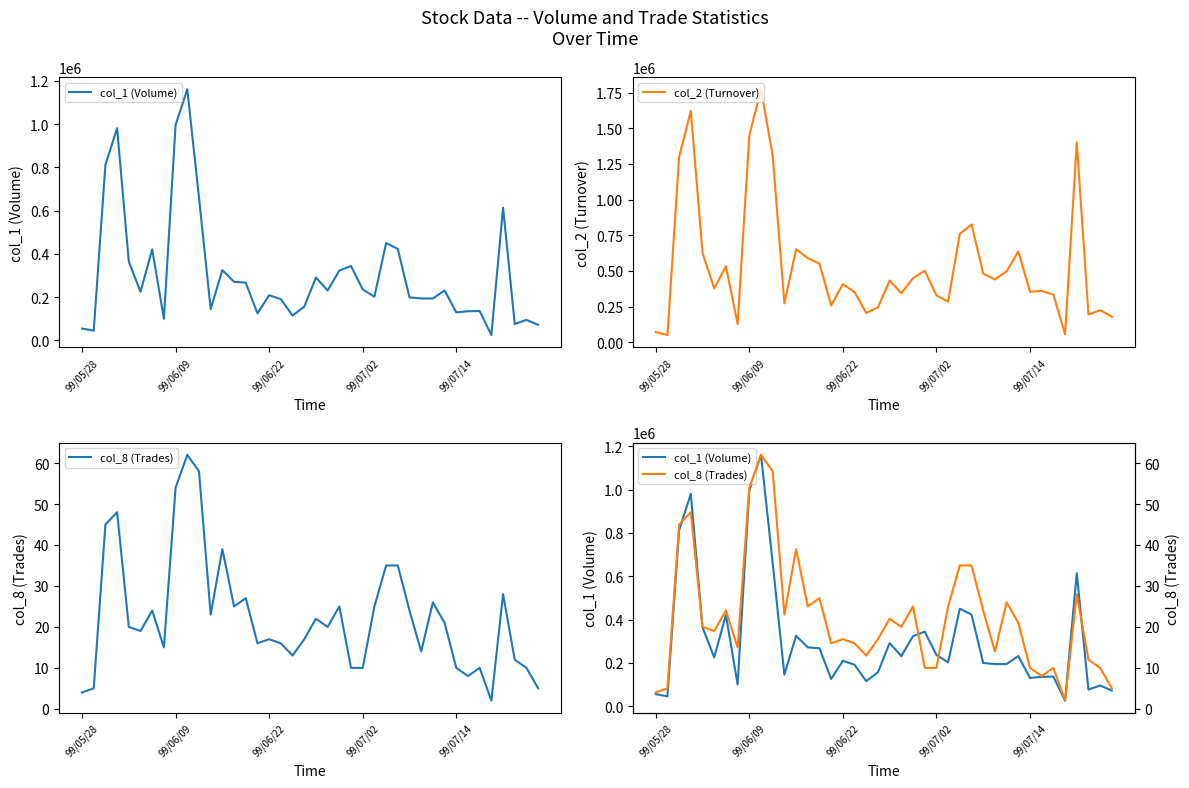

The value of col_2 (Turnover) at 99/07/14 is 354390. True or false?

True